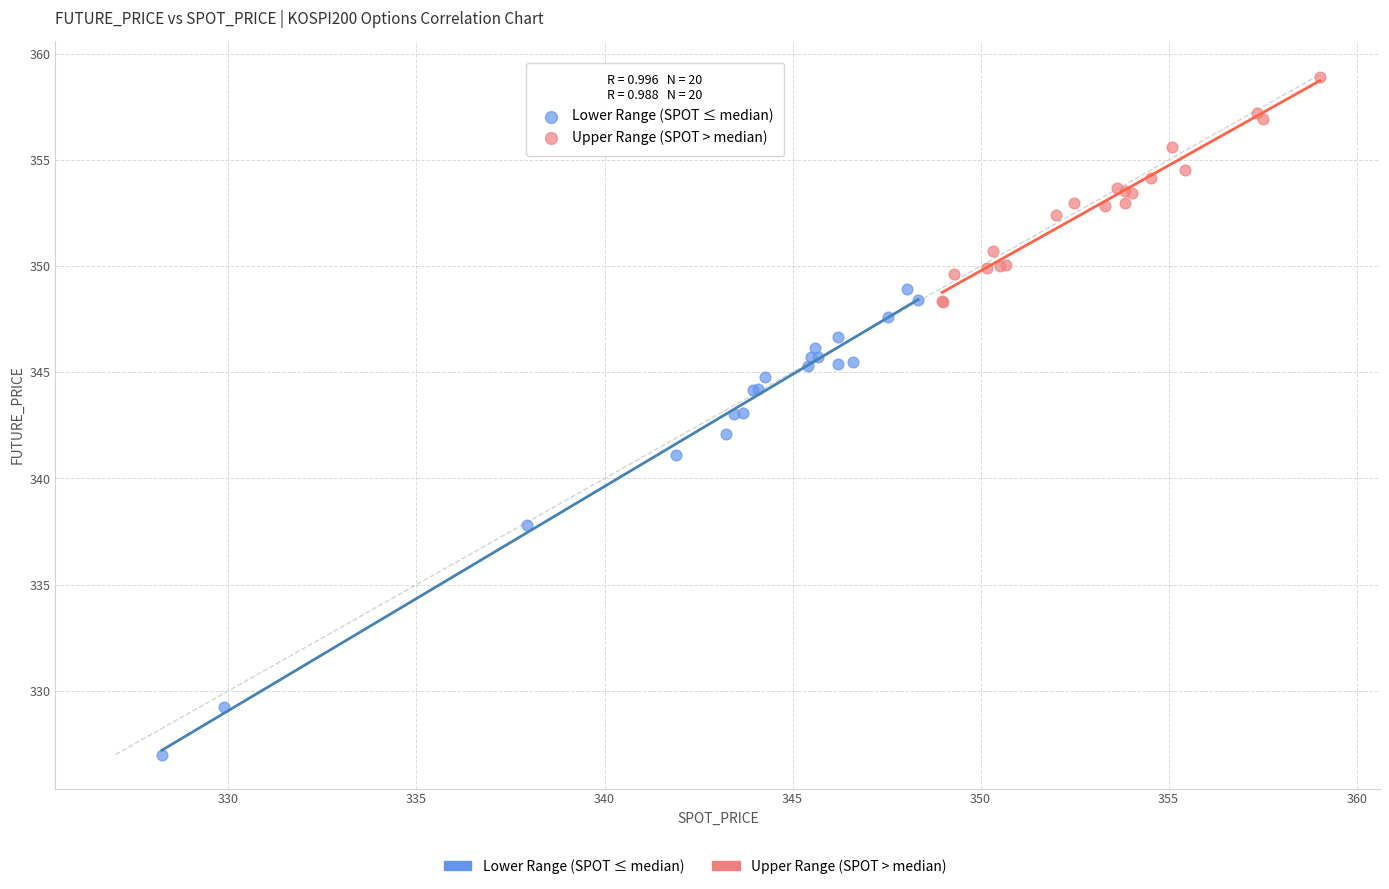

Which series reaches the minimum Y coordinate?

Lower Range (SPOT ≤ median)